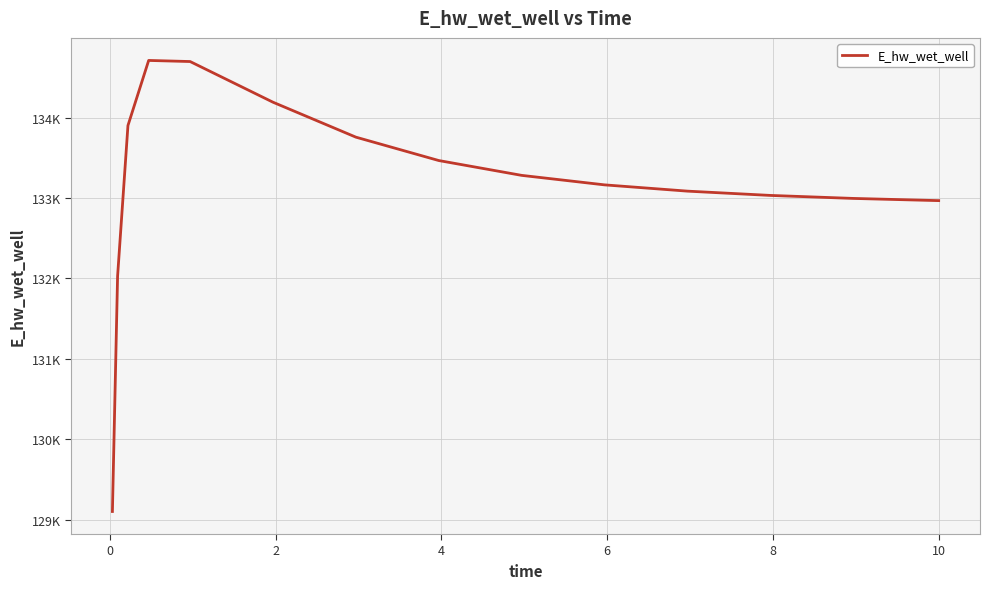

Is this an area chart (filled region under the line)?

No